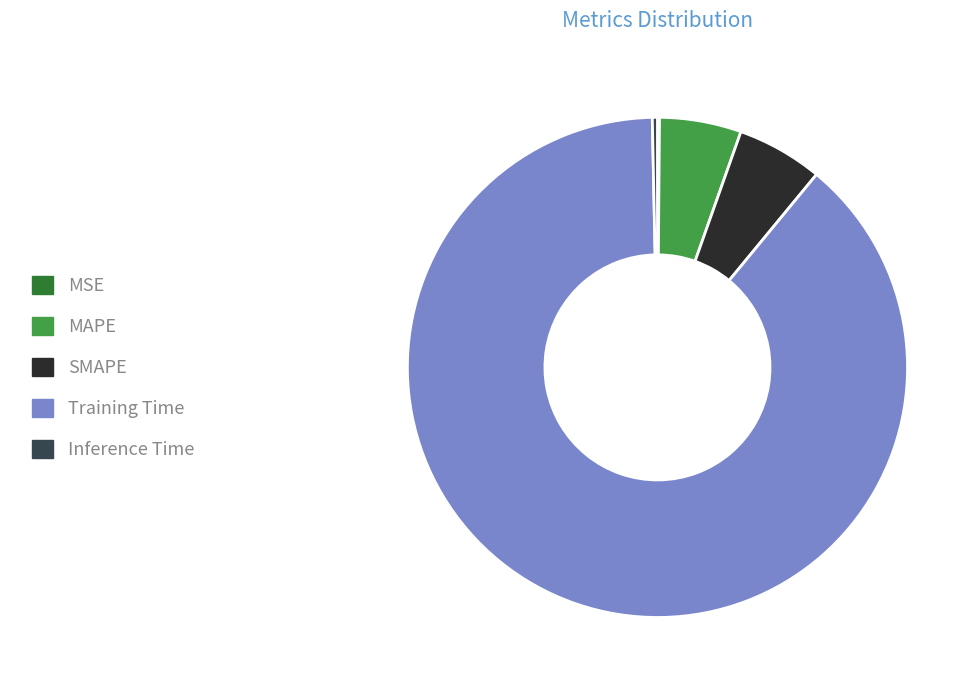

The Training Time slice represents 89% of the pie. True or false?

True